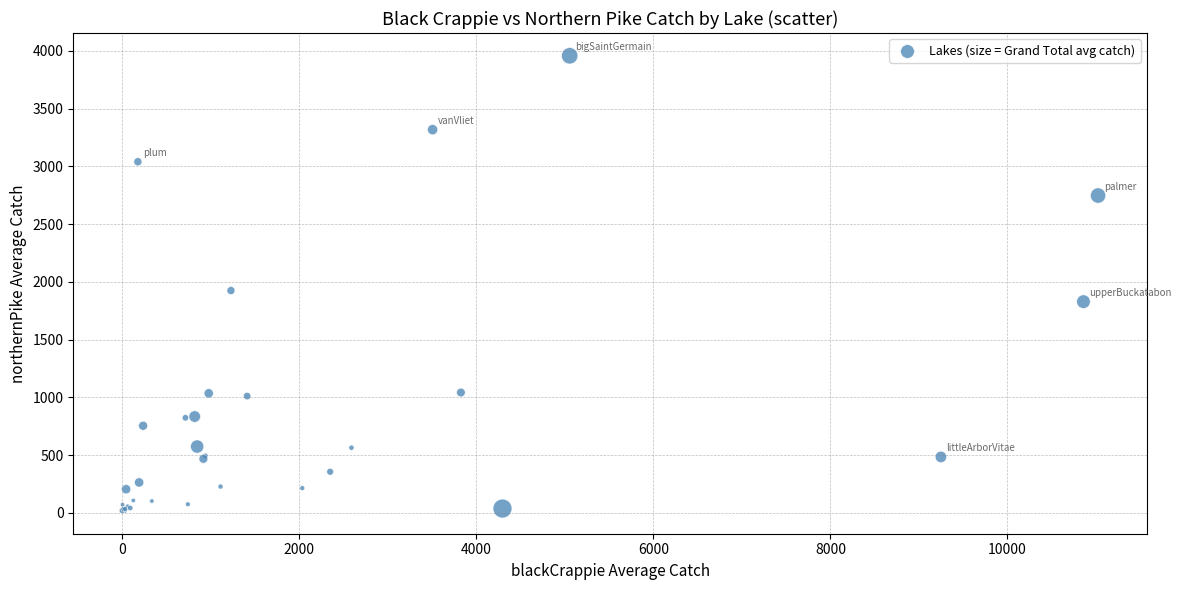

What Y value in the scatter plot is closest to 1987?

1925.0